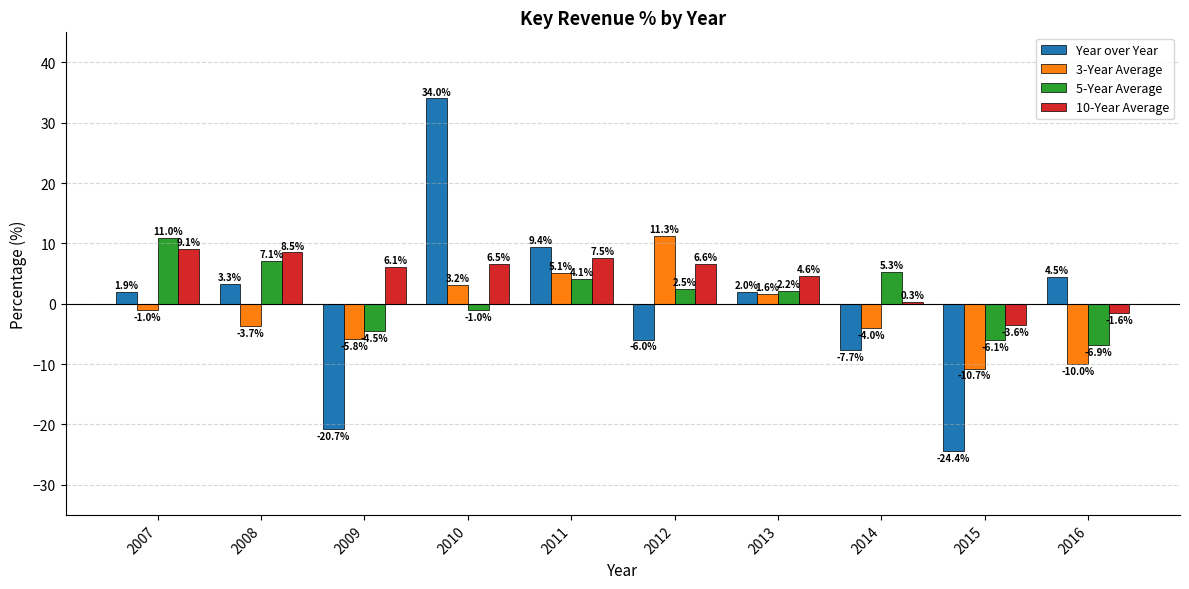

List the labels in order of 10-Year Average value, largest first.

2007, 2008, 2011, 2012, 2010, 2009, 2013, 2014, 2016, 2015